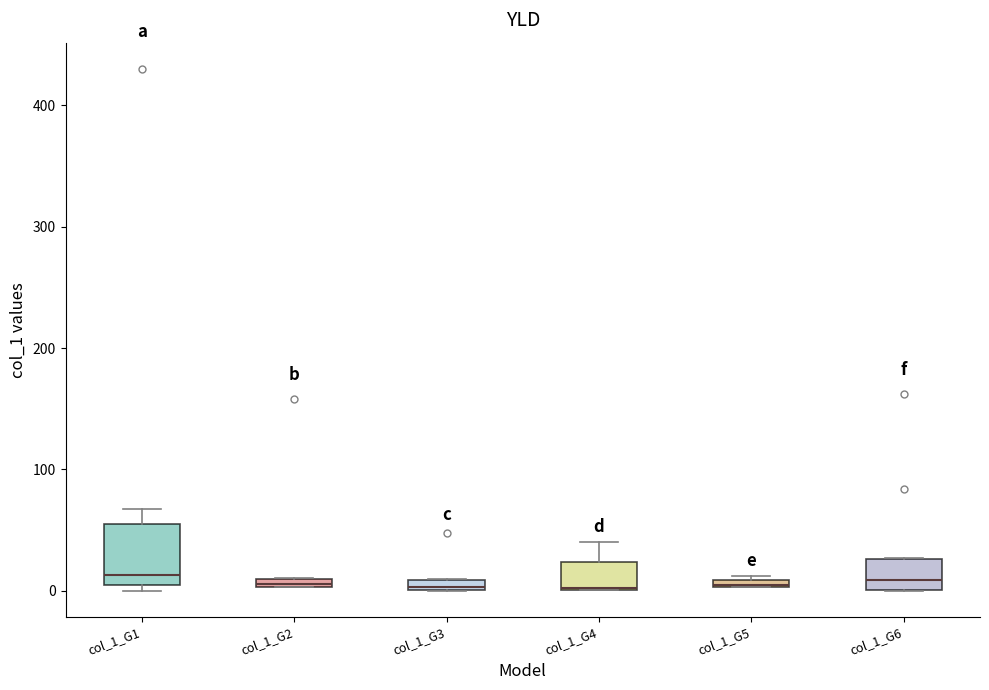

Where is the lower edge of the box for col_1_G3 on the y-axis? The values are not printed on the chart, so give them approximately, as read against the axis.

0